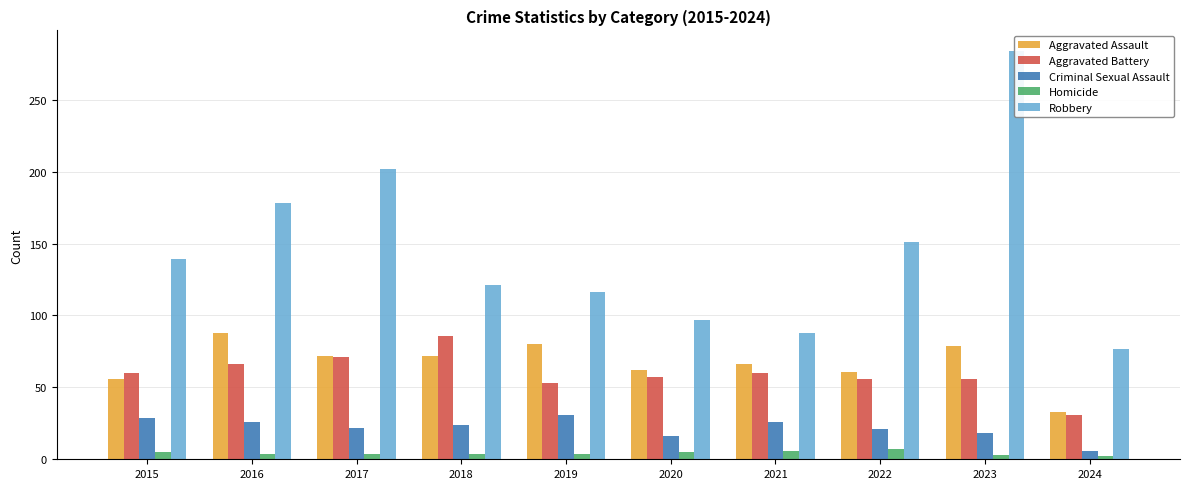

Where is Homicide nearest to the value 4?

2016